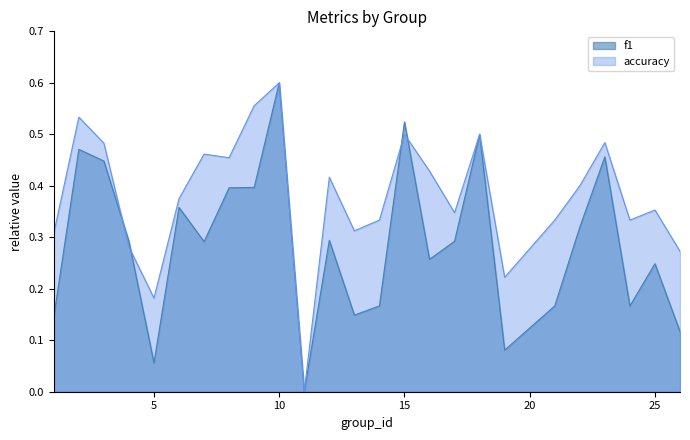

After their last crossing, which series has the higher values: accuracy or f1?

accuracy